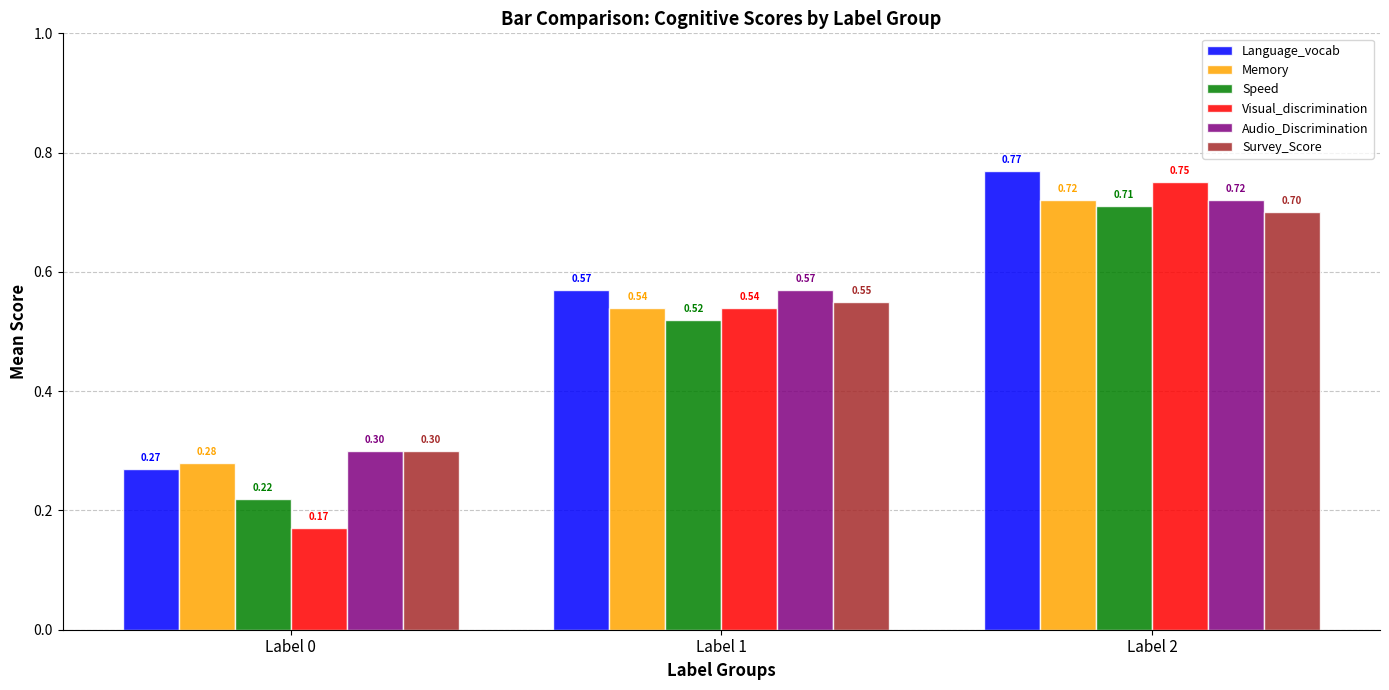

Which category has the highest value in the Audio_Discrimination series?

Label 2